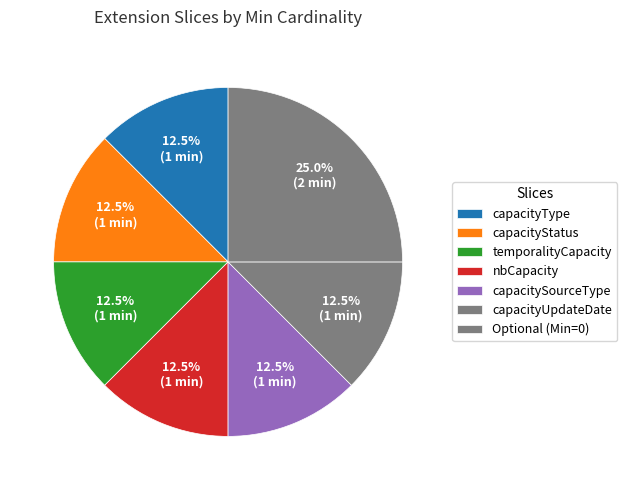

How many slices are in this pie chart?

7